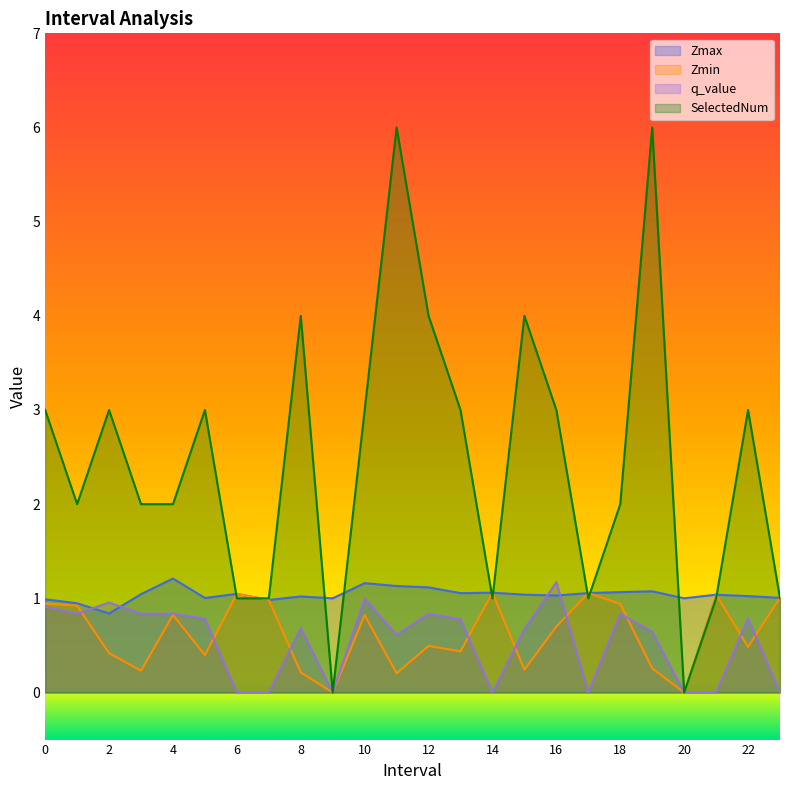

The SelectedNum series shows 4.0 at 8. True or false?

True